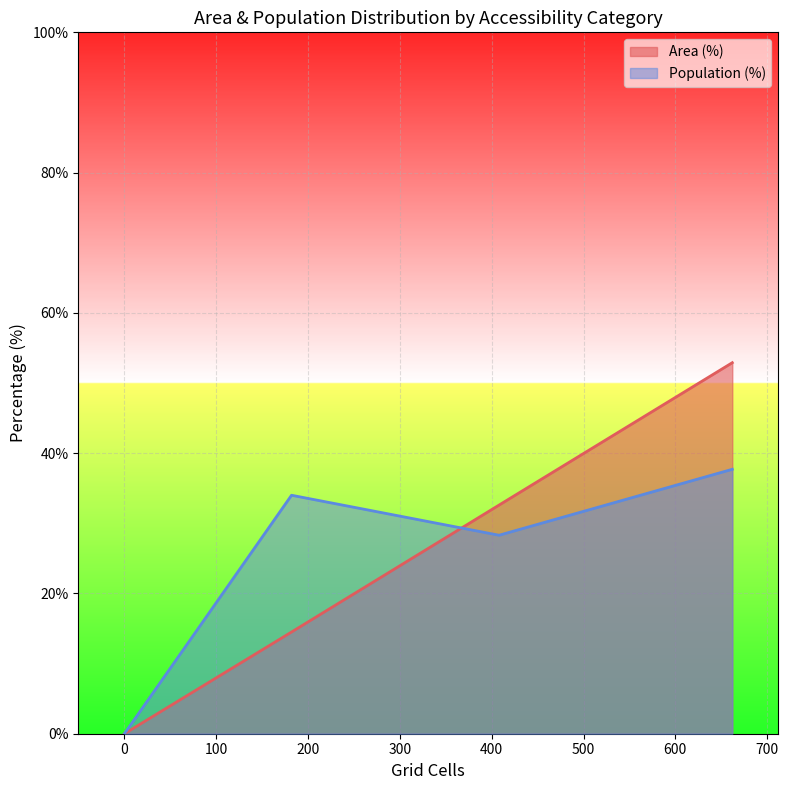

Read the Area (%) value at Medium (20-30 min).

14.5